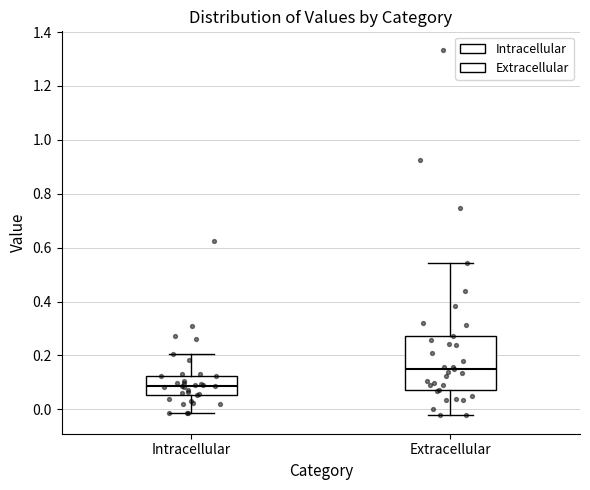

Where is the upper edge of the box for Intracellular on the y-axis? The values are not printed on the chart, so give them approximately, as read against the axis.

0.12